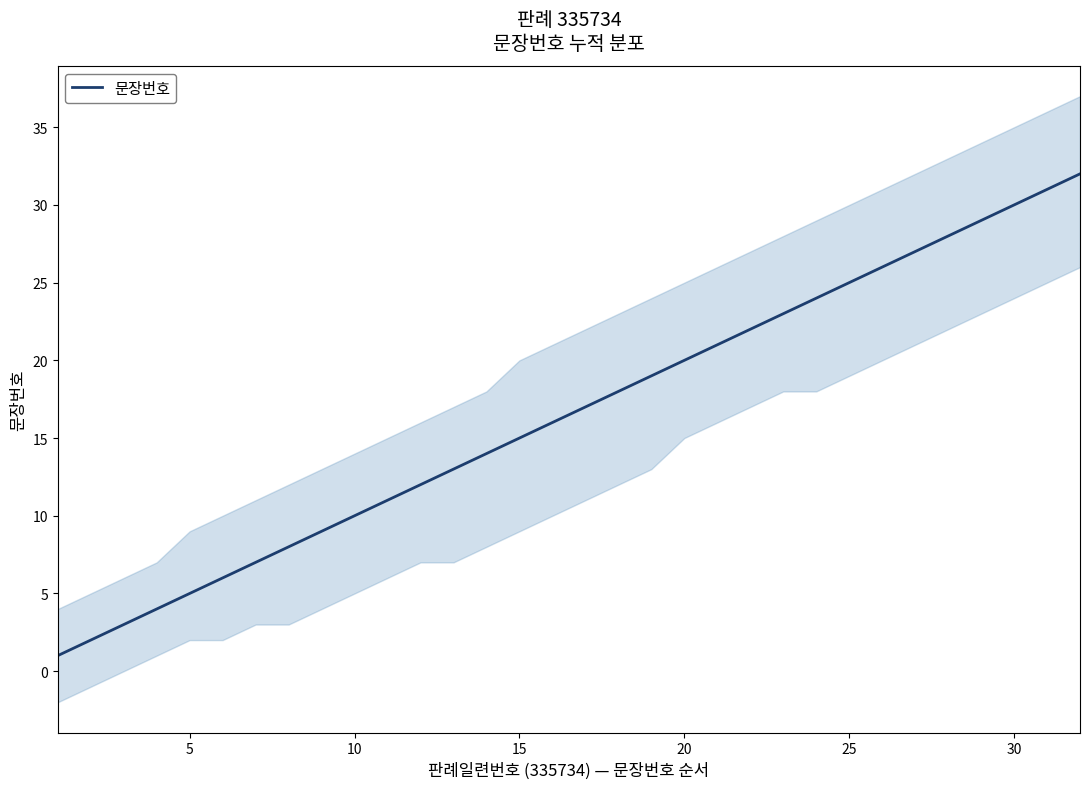

What value does the data have at 26, to the nearest 10?

30